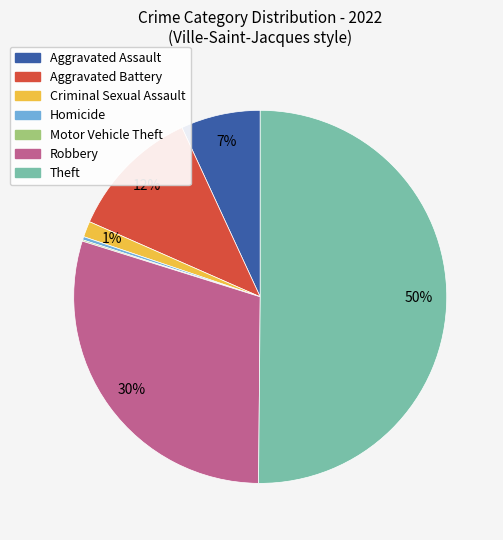

Which category has the biggest portion of the pie?

Theft